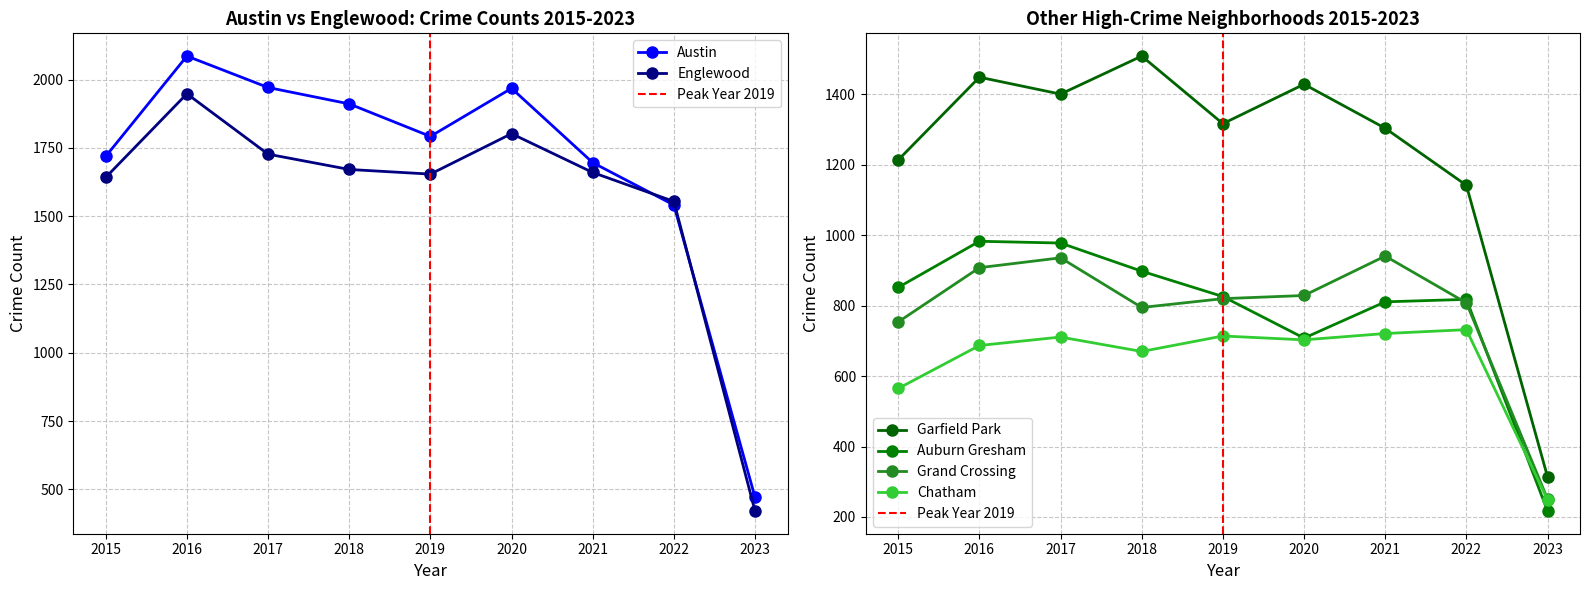

Is the value of Auburn Gresham at 2018 greater than the value of Austin at 2016?

No